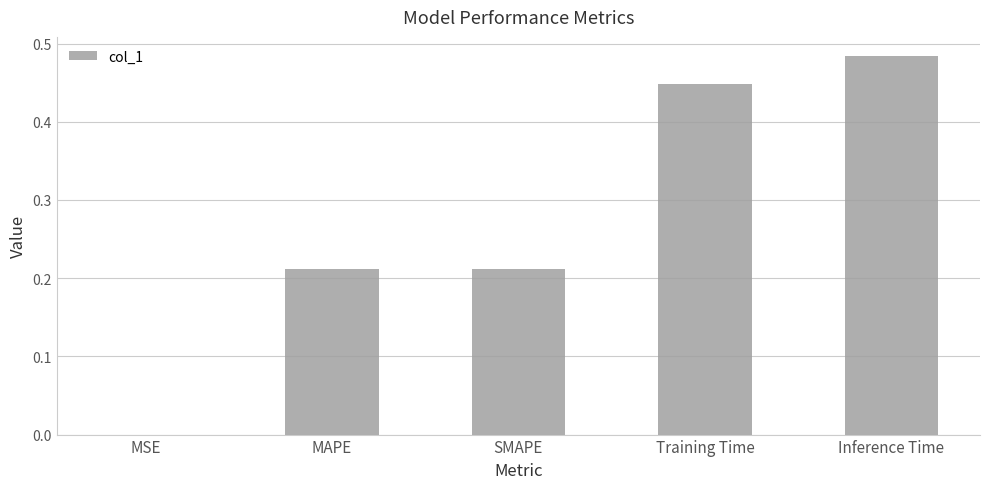

True or false: the data shows 0.0 at MSE.

True